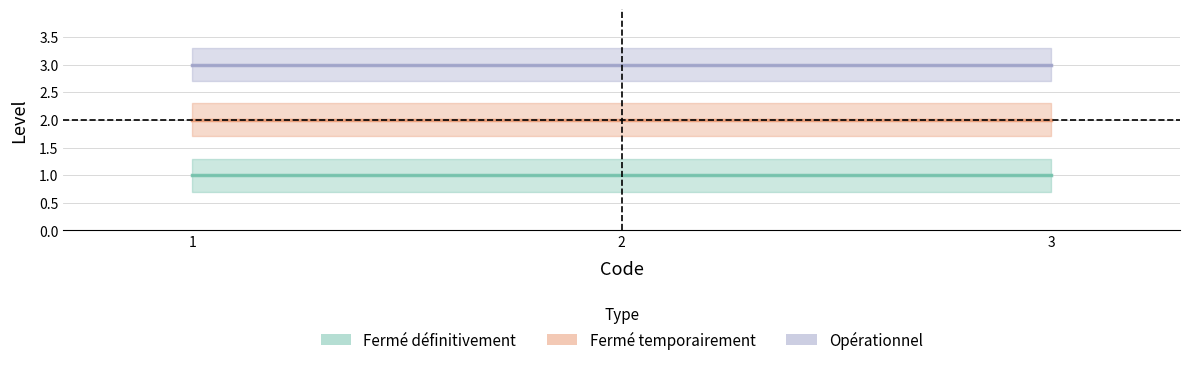

At which label does Fermé temporairement reach its minimum?

1